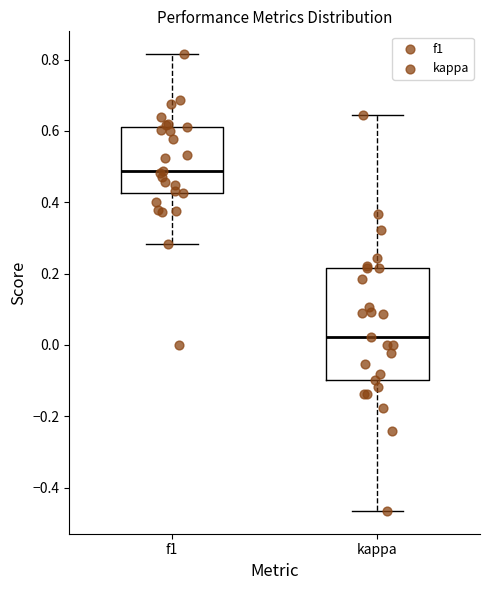

Where is the lower edge of the box for kappa on the y-axis? The values are not printed on the chart, so give them approximately, as read against the axis.

-0.10